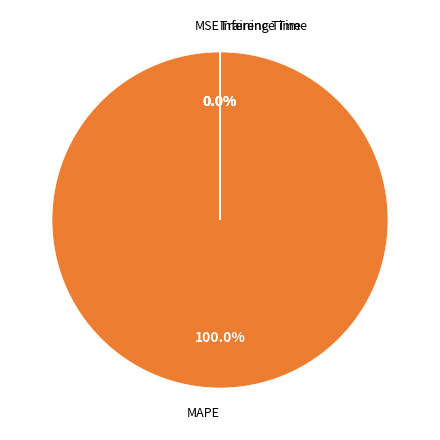

What is the majority slice?

MAPE